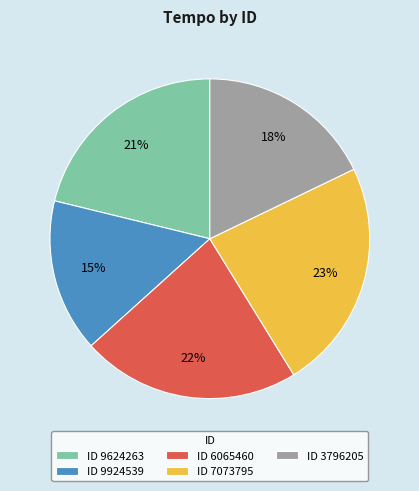

To the nearest percent, what is the difference between the ID 6065460 and ID 7073795 slice percentages?

1%